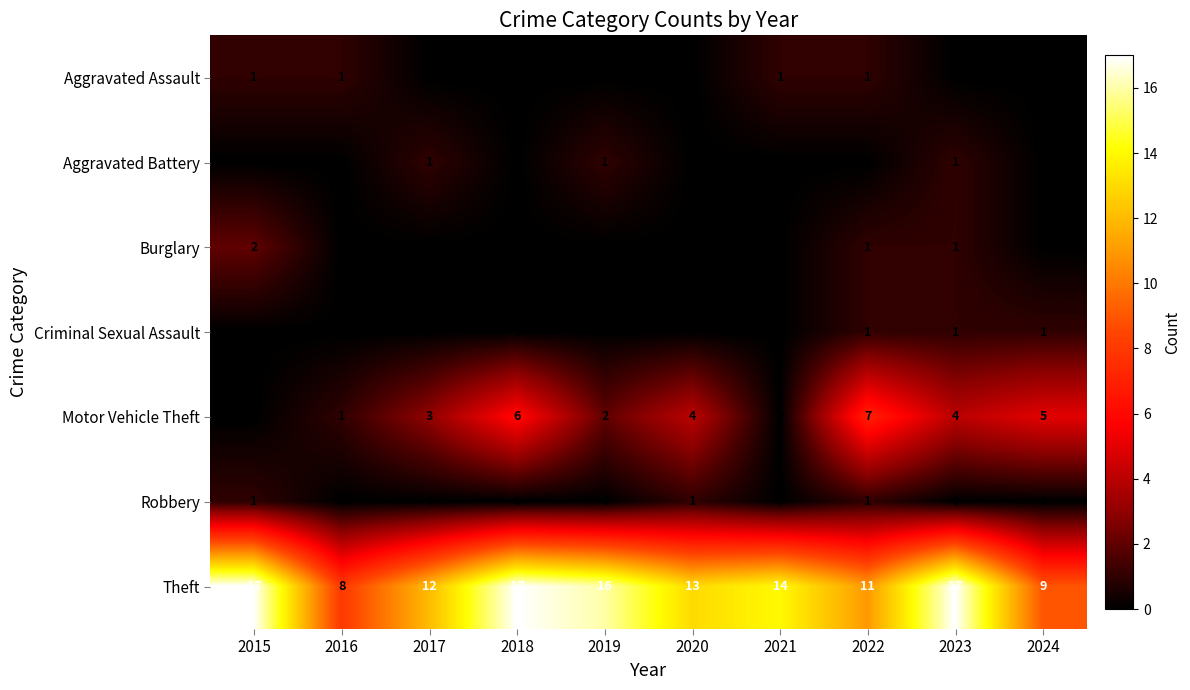

Count the Criminal Sexual Assault values in the range 0 to 1.

10